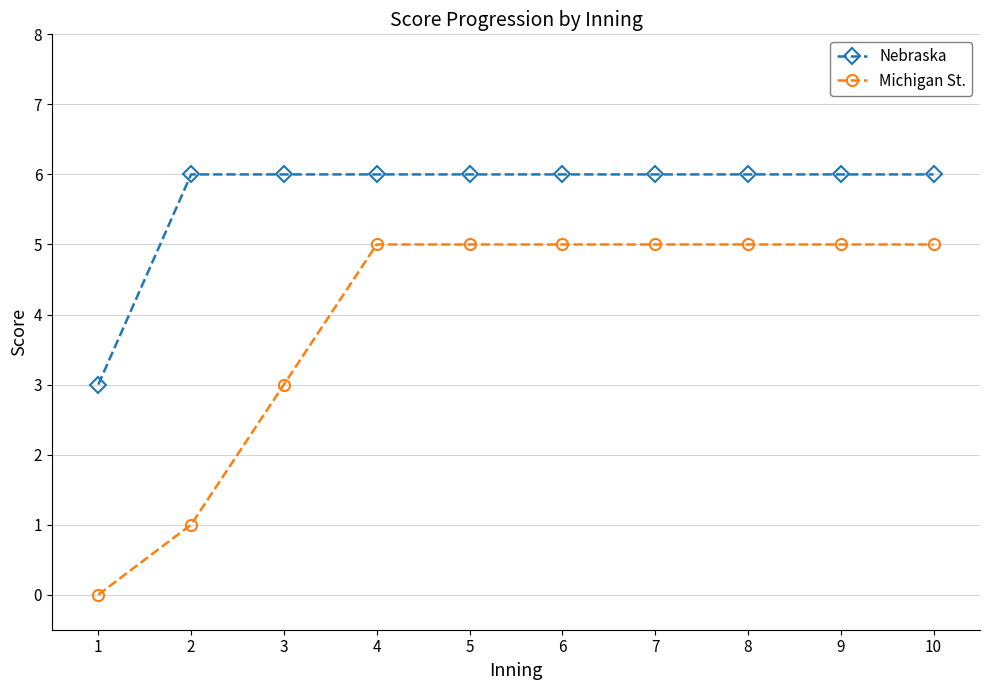

At which label does Nebraska reach its minimum?

1